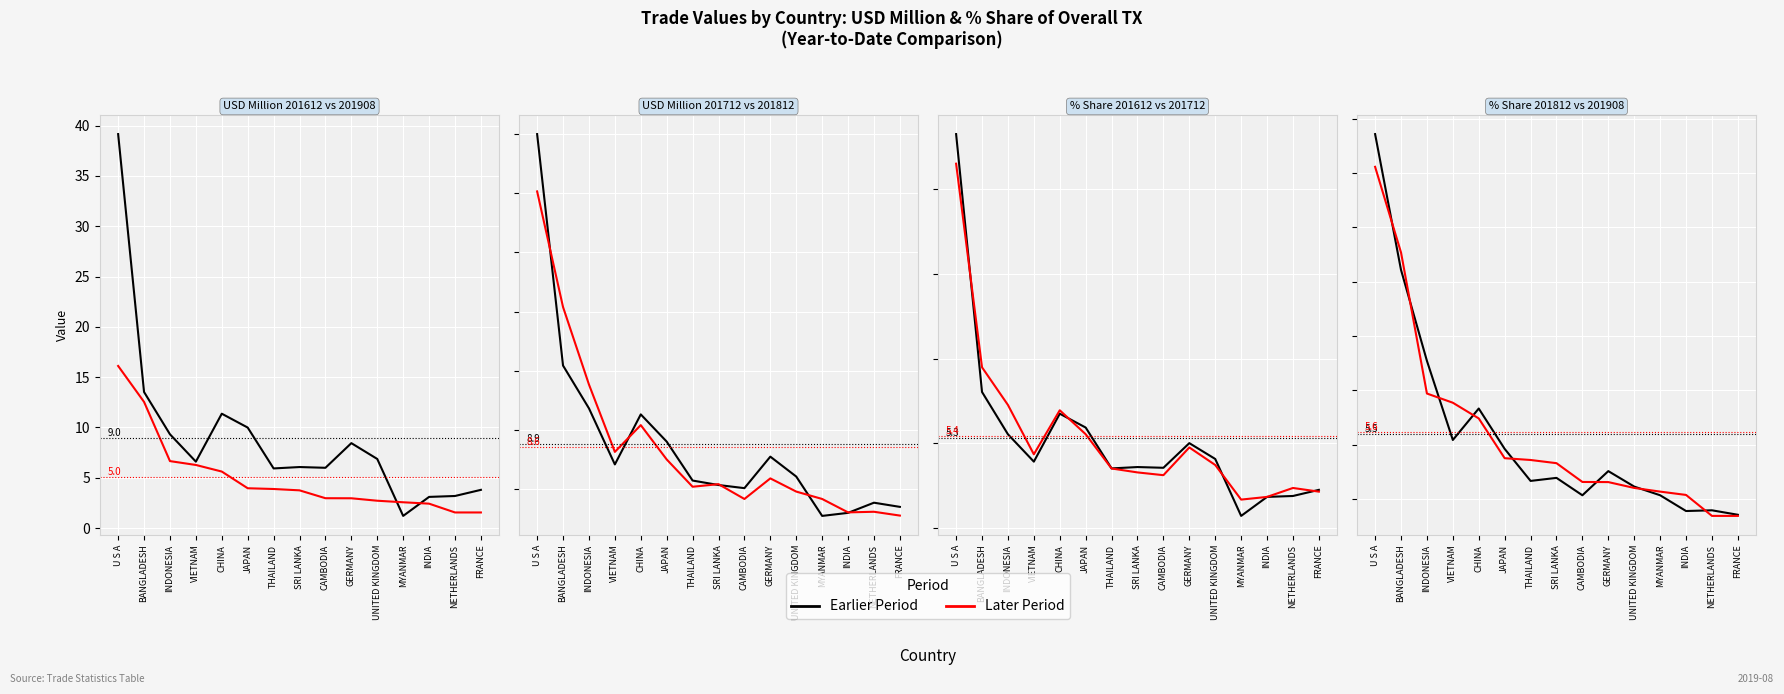

What position from the right is INDIA?

3